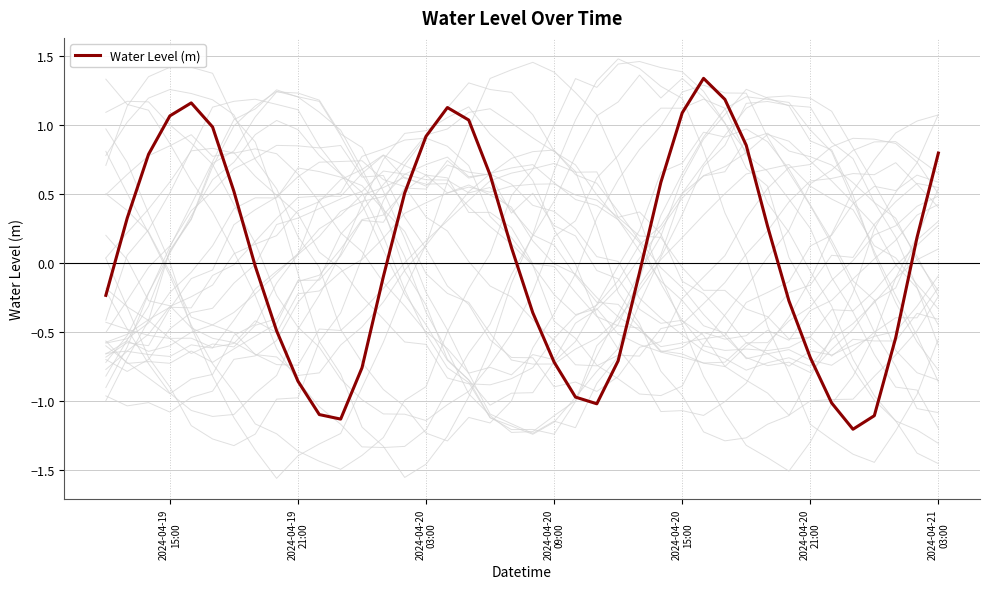

What is the minimum value shown in the chart?

-1.2